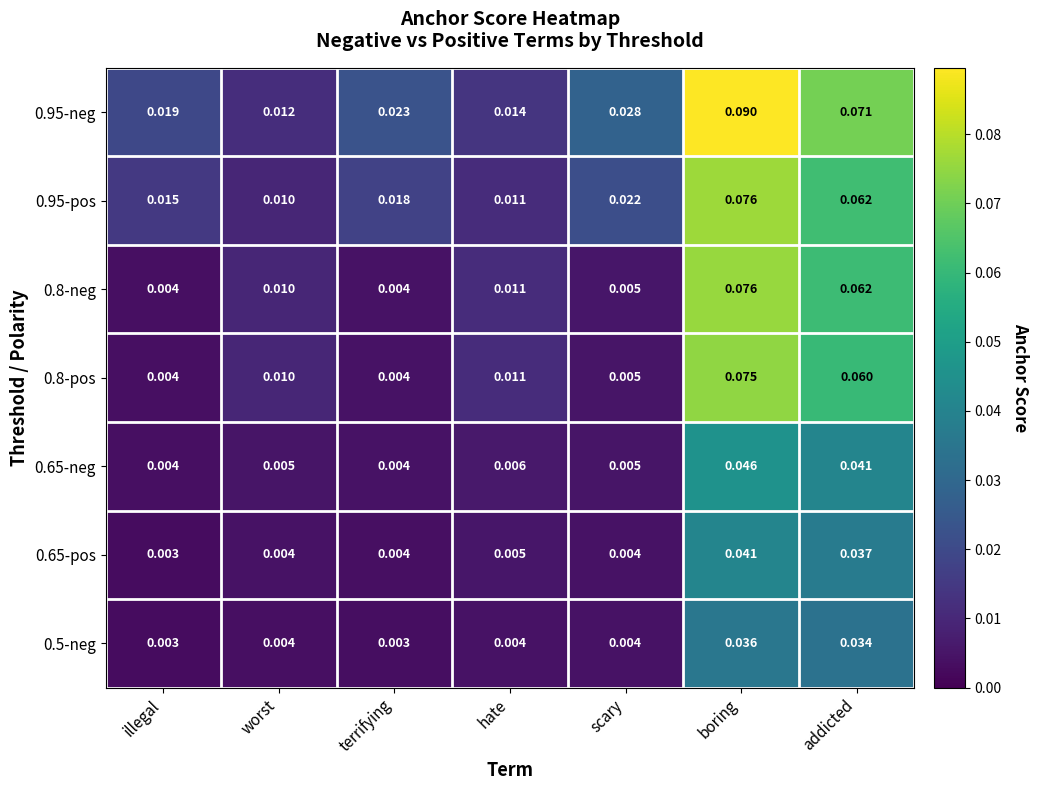

Which label corresponds to the largest value in the chart?

boring